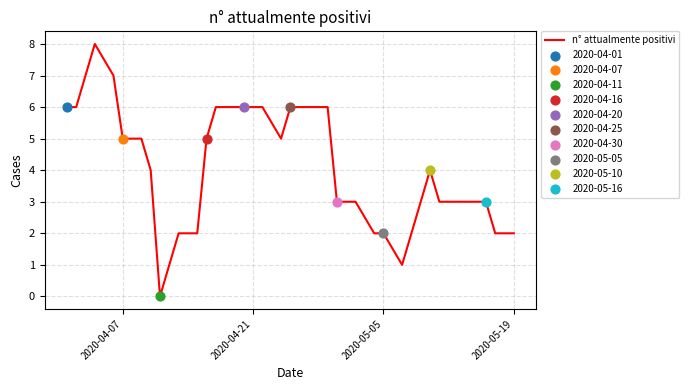

What is the difference between the maximum and minimum values?

8